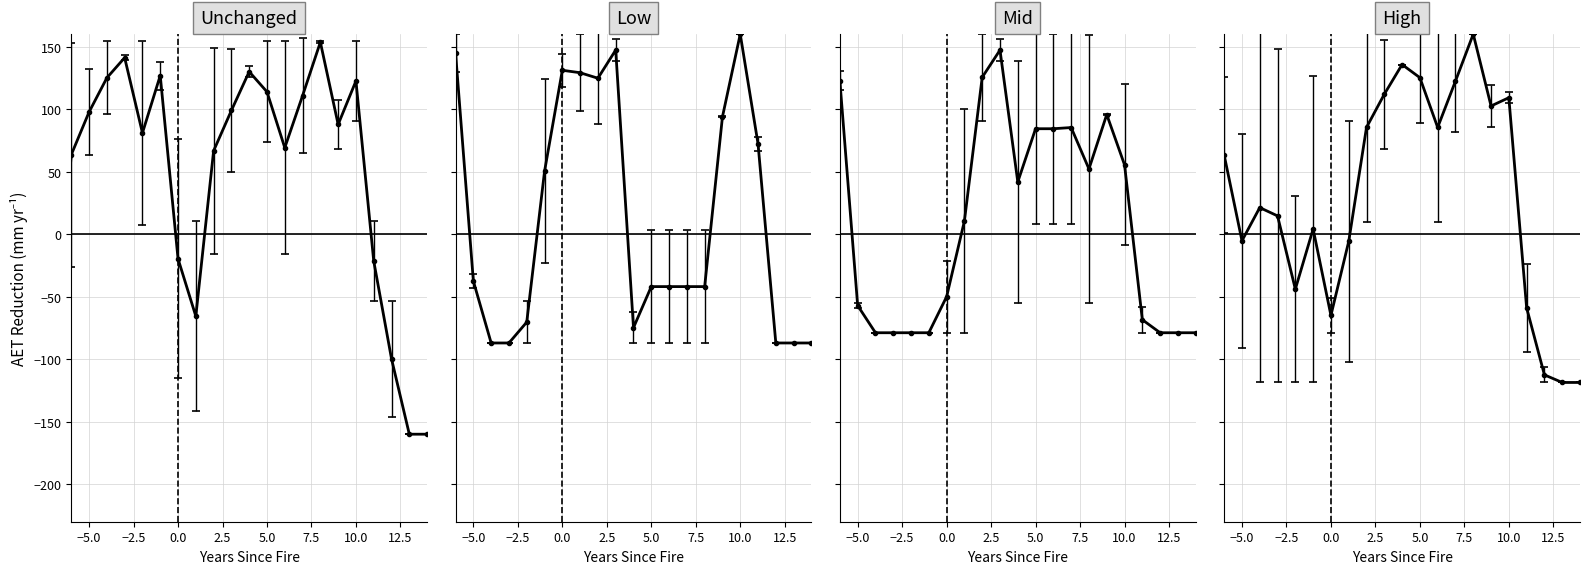

At how many categories does at least one series exceed -54?

21